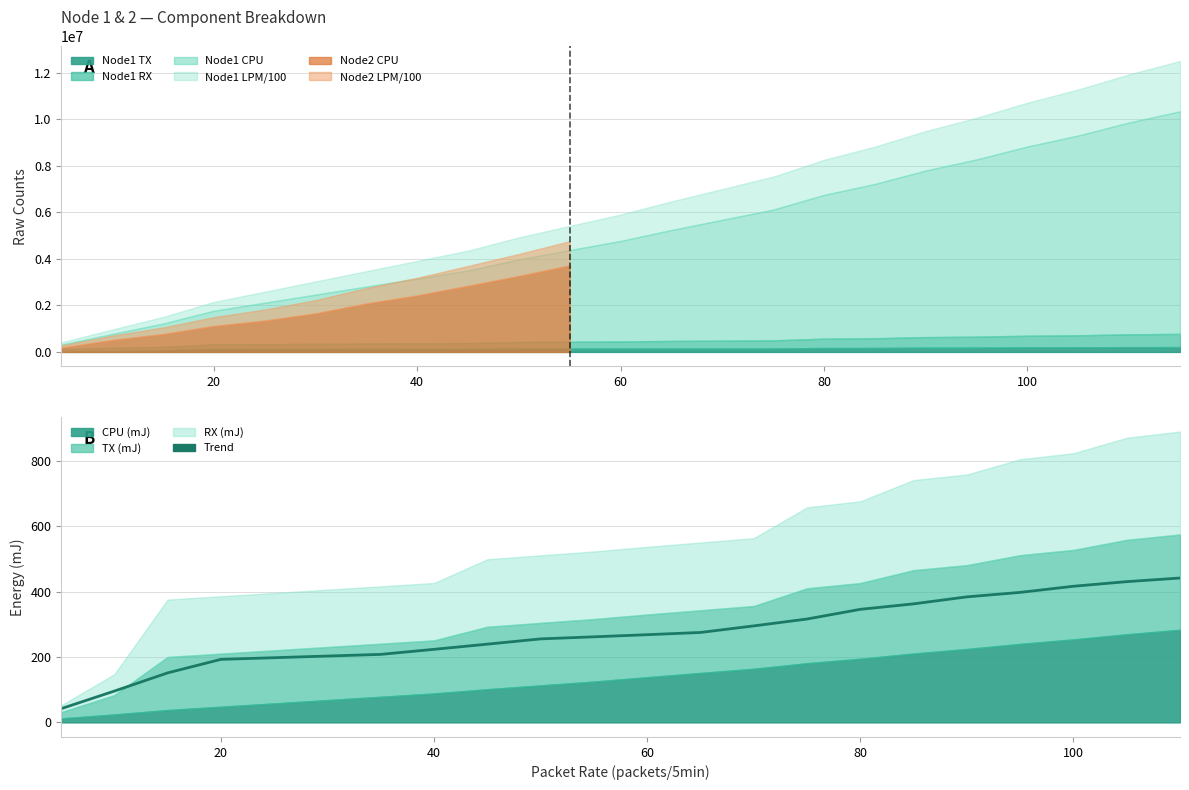

Is it true that the value at 80 is 100.8?

False